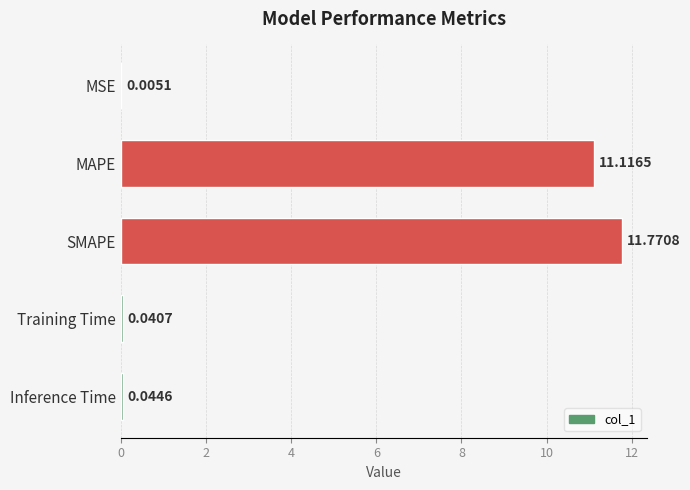

At which label is the value closest to 5?

Inference Time